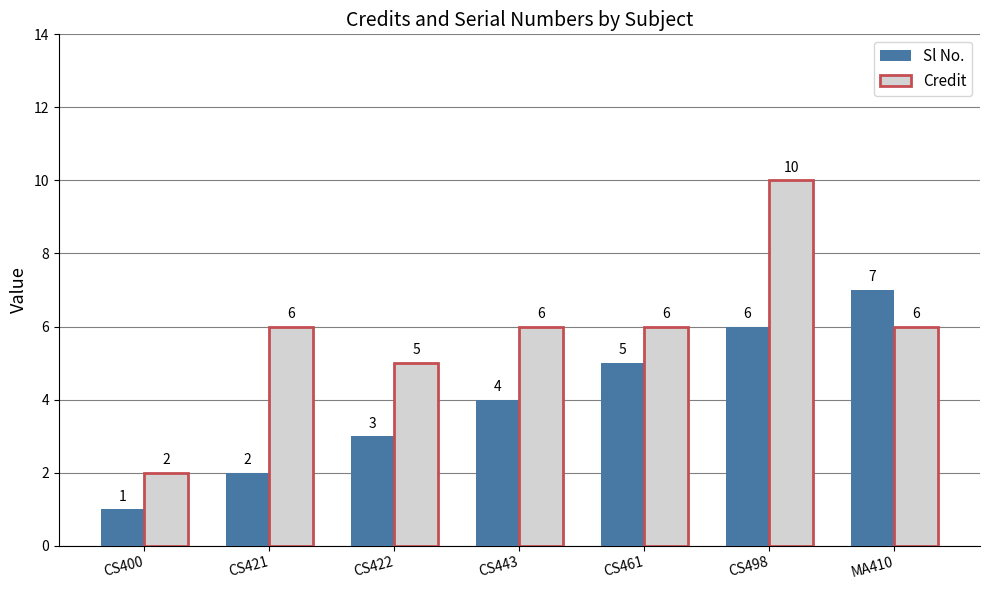

Count the number of categories in the chart.

7